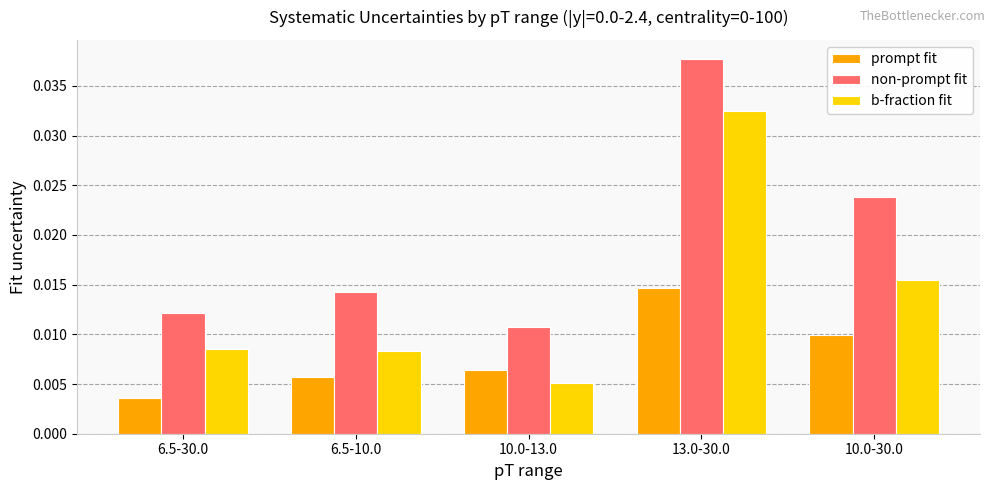

Which category has the lowest value in the b-fraction fit series?

10.0-13.0